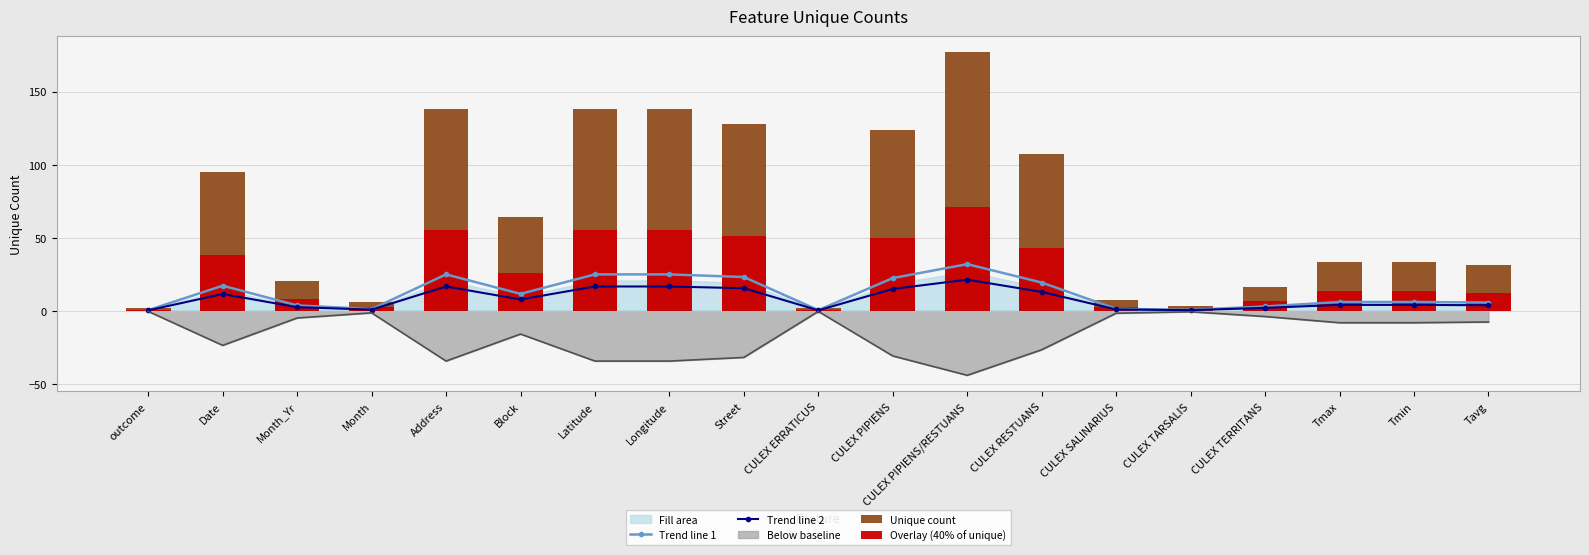

At which label does Trend line 2 first exceed 3?

Date